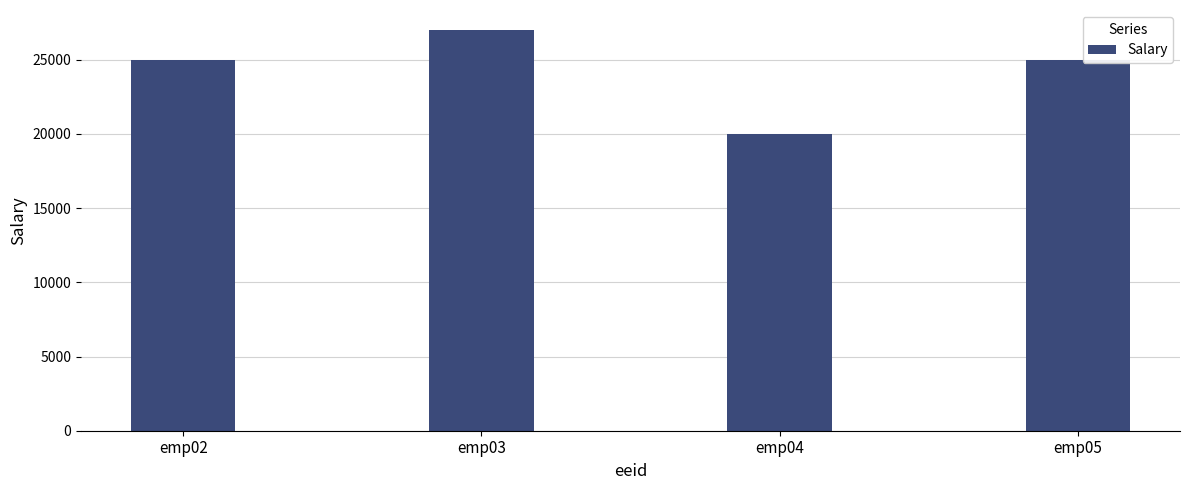

Reading left to right, extract all data points from this chart.

emp02=25000	emp03=27000	emp04=20000	emp05=25000